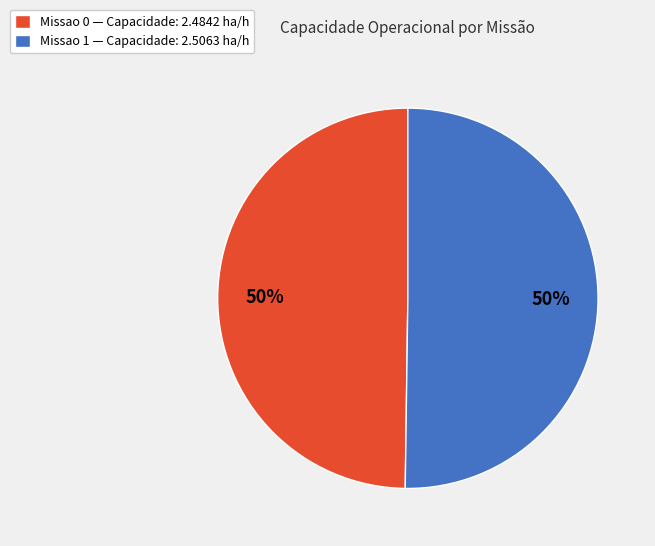

What percentage is the Missao 0 slice, to the nearest percent?

50%